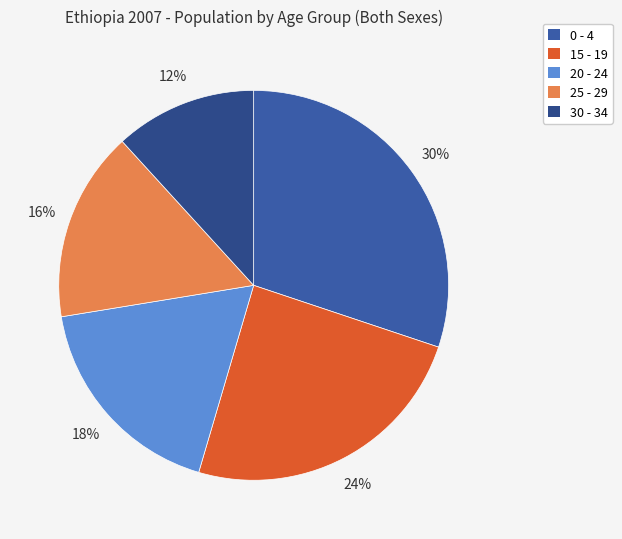

How many slices are in this pie chart?

5